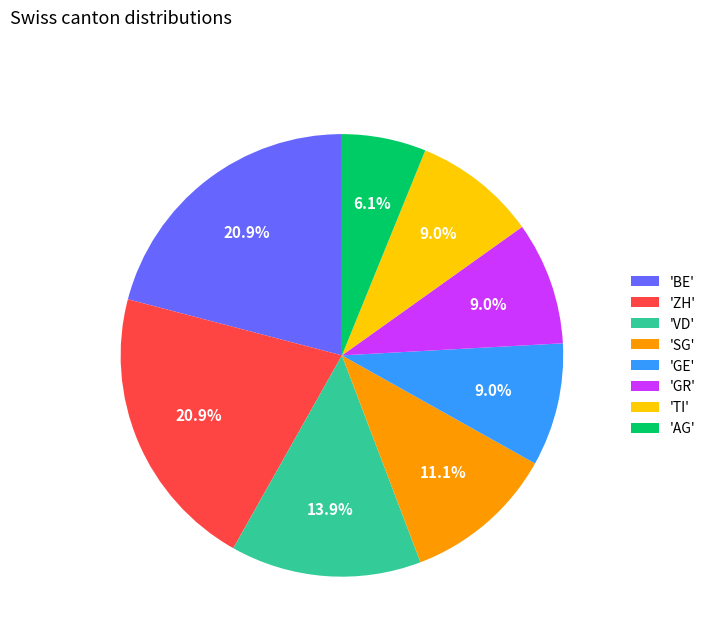

Which category has the smallest portion of the pie?

'AG'